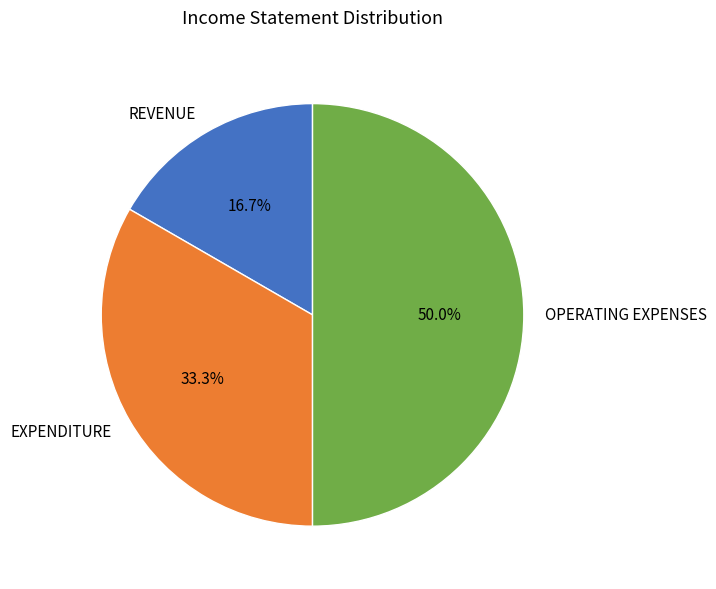

Which slice is the largest?

OPERATING EXPENSES